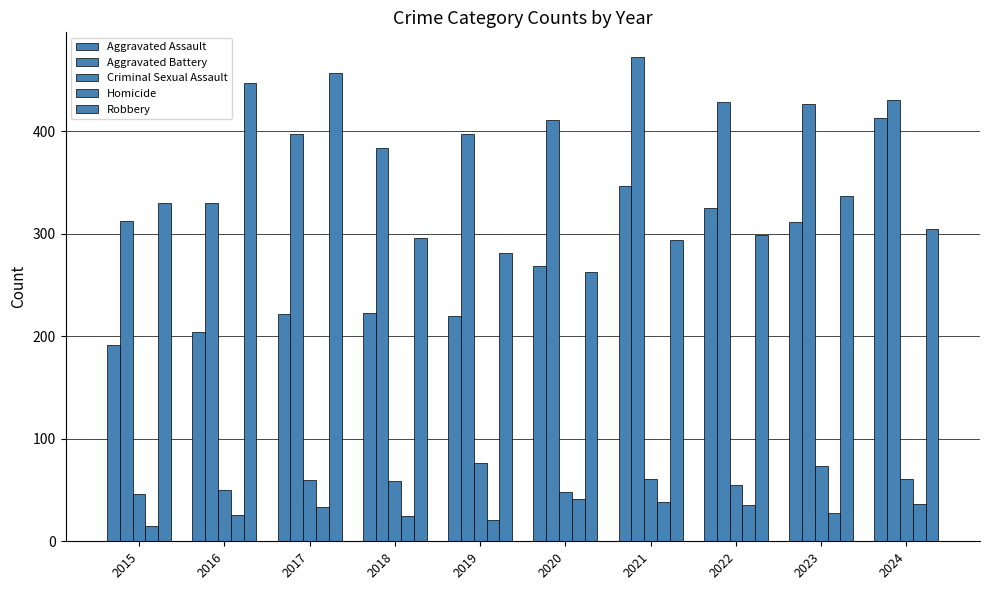

How many bars are there in each group?

5